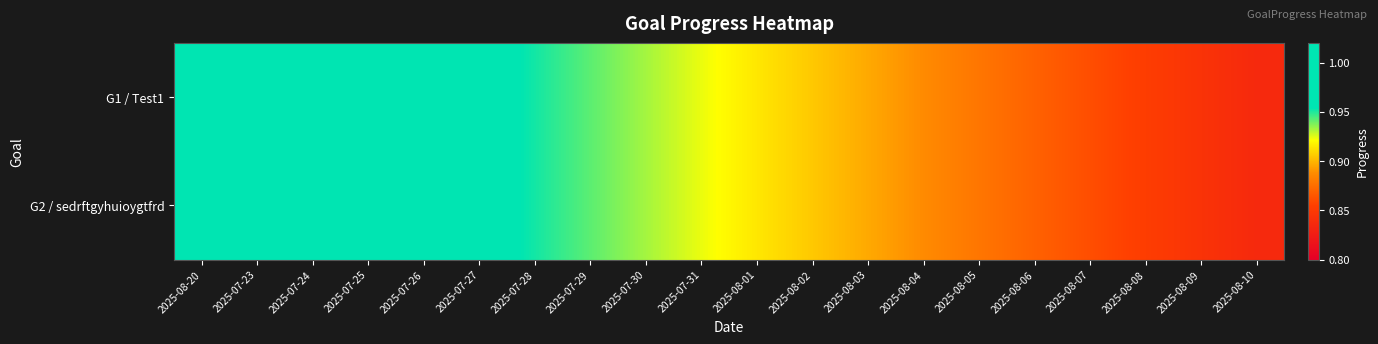

Rank the series at 2025-07-26 from highest to lowest value.

G1 / Test1, G2 / sedrftgyhuioygtfrd